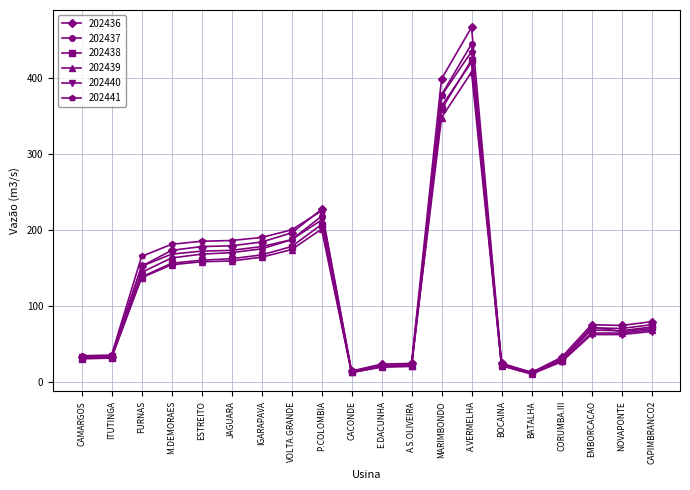

Does the chart have visible grid lines?

Yes